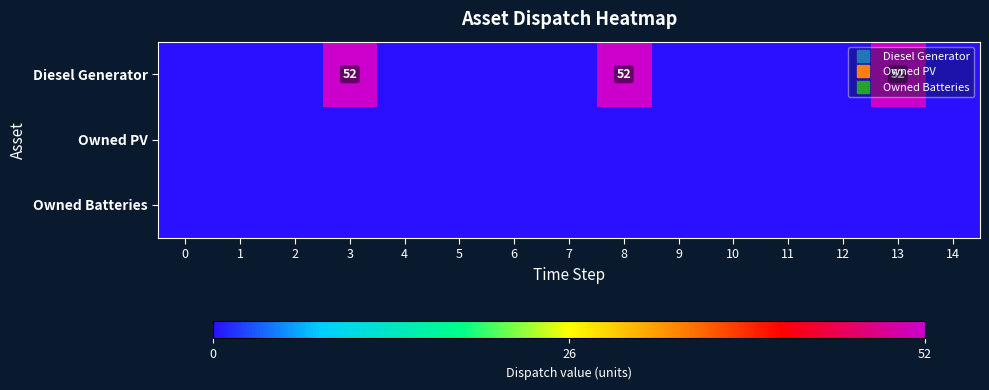

At which category is the sum across all series the highest?

3